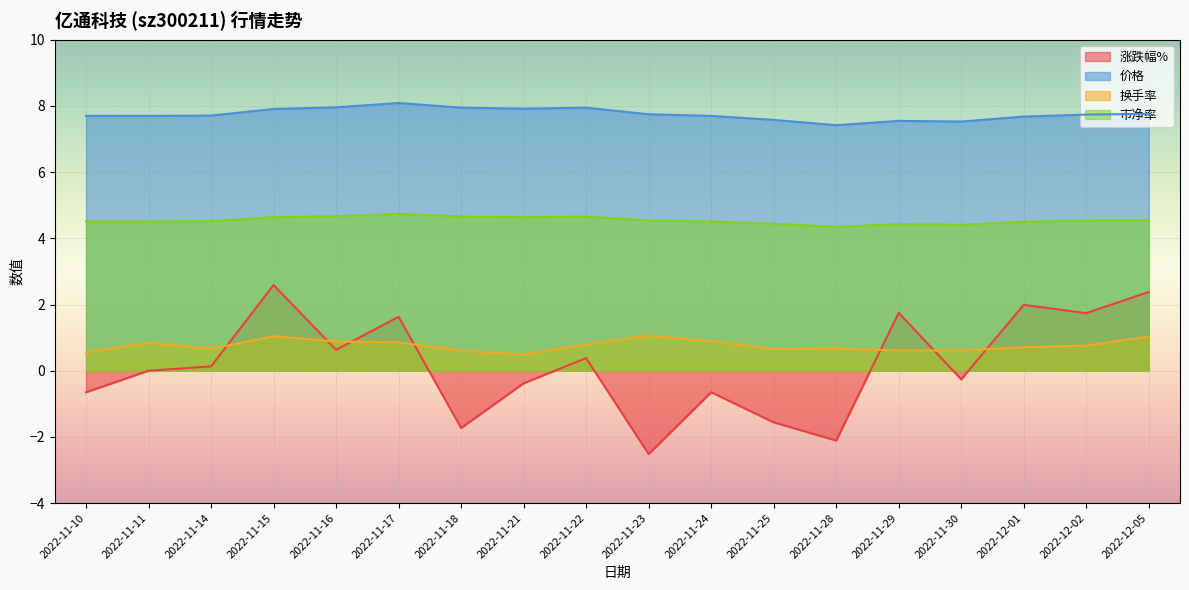

Which series has the widest spread of values?

涨跌幅%